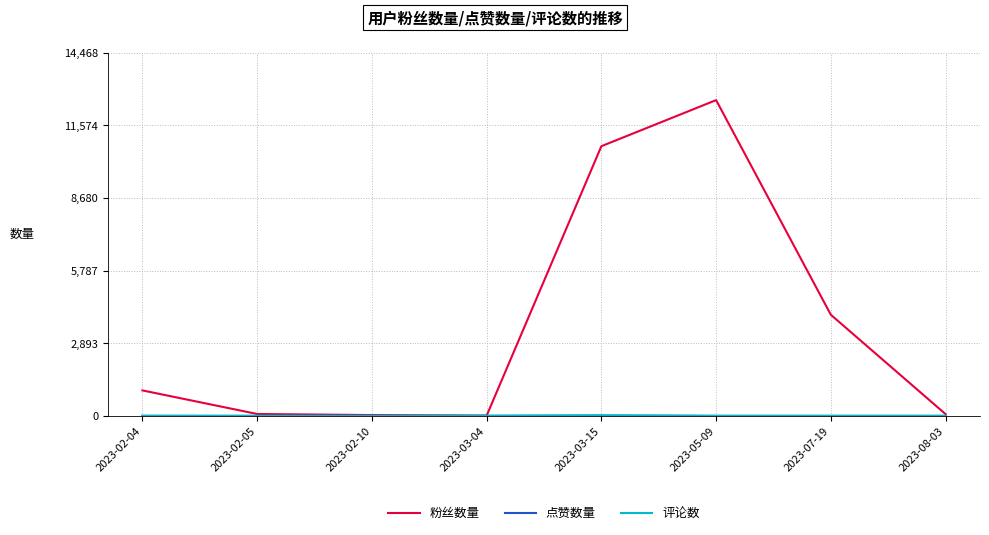

Which series has the largest total across all categories?

粉丝数量